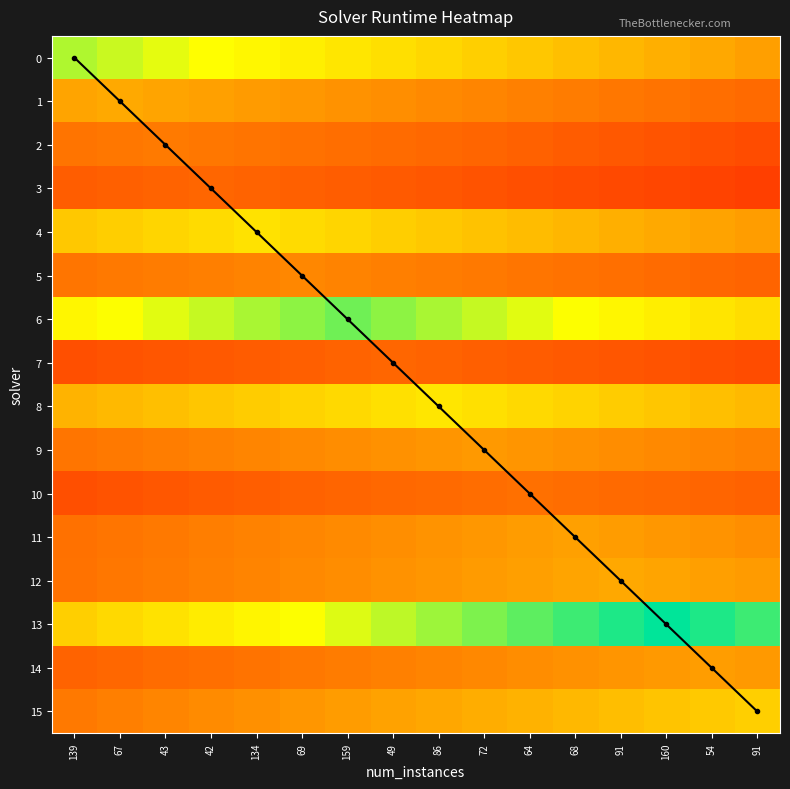

The 1 series shows 0.3 at 91. True or false?

True